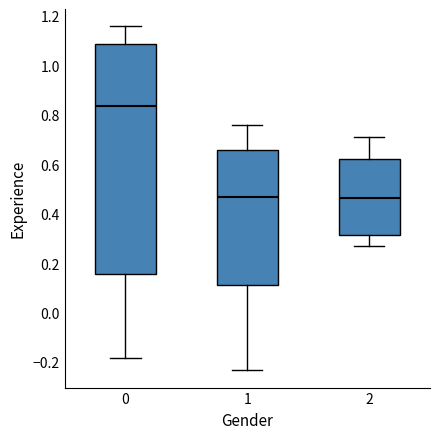

Which box is the tallest, from its lower edge to its upper edge?

0